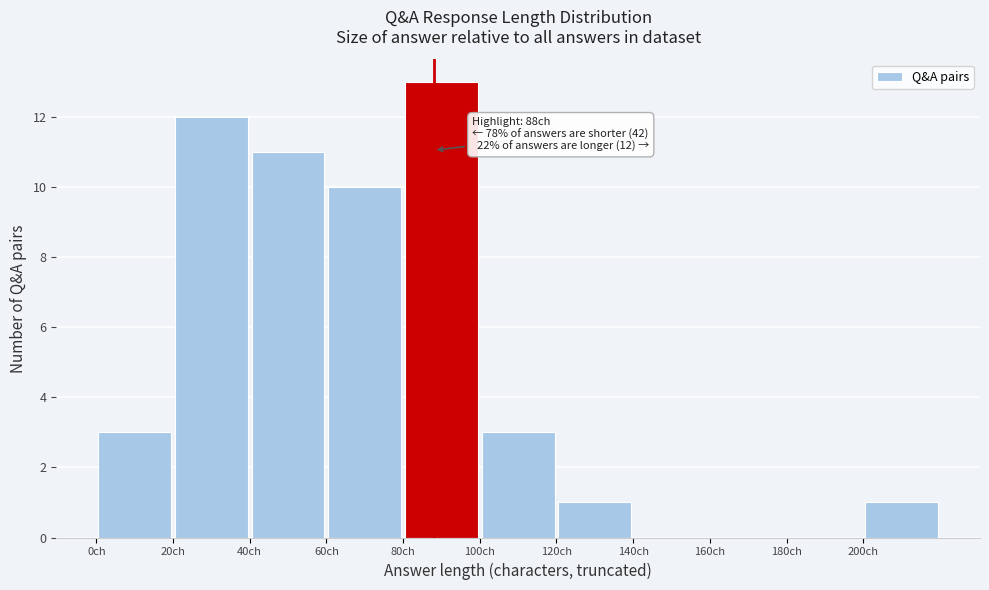

Which range on the x-axis has the tallest bar?

80 to 100